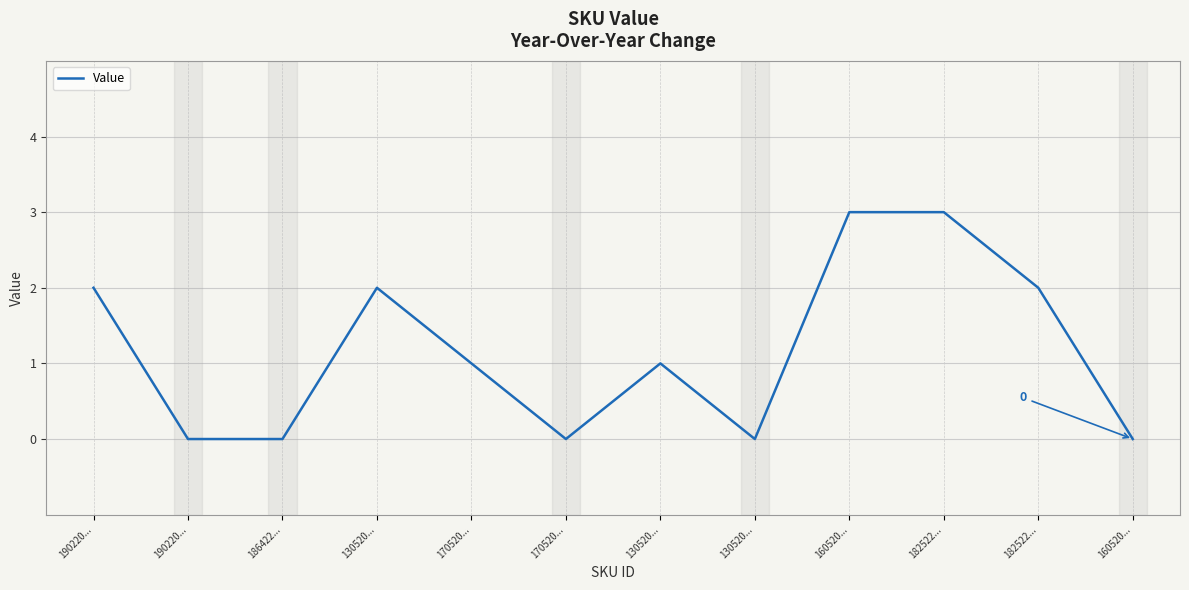

How many distinct data groups are displayed?

1